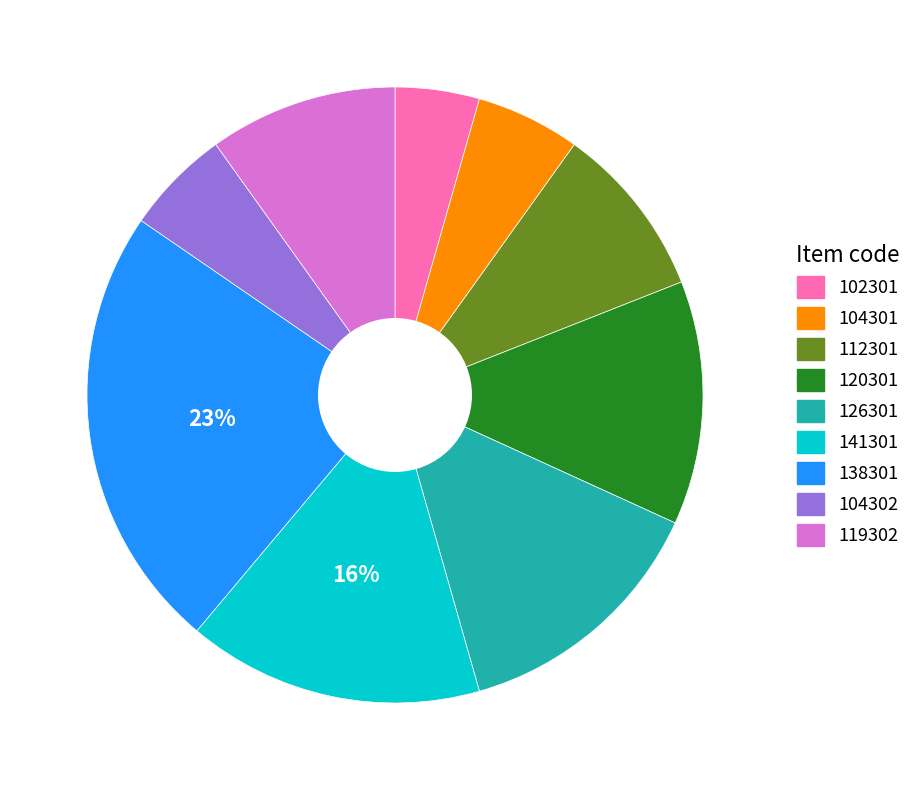

True or false: 104302 accounts for 1% of the total.

False